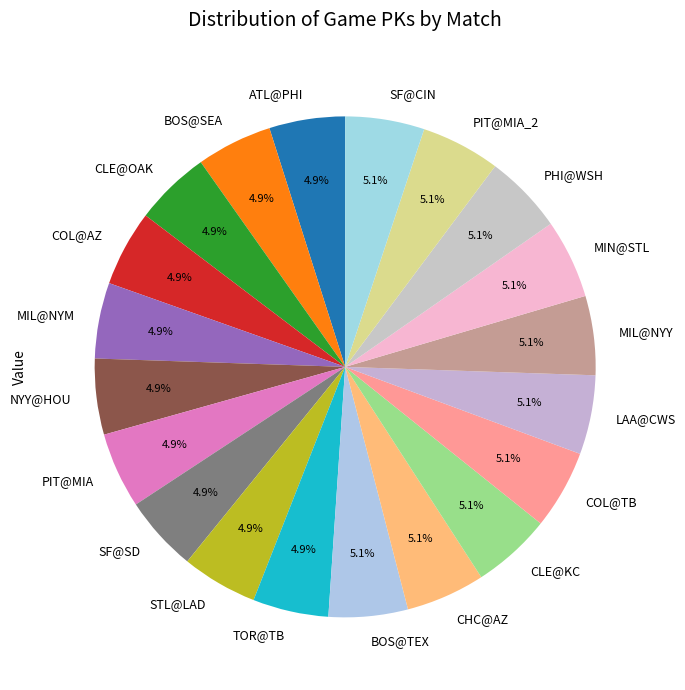

Does BOS@TEX represent more than half of the total?

No